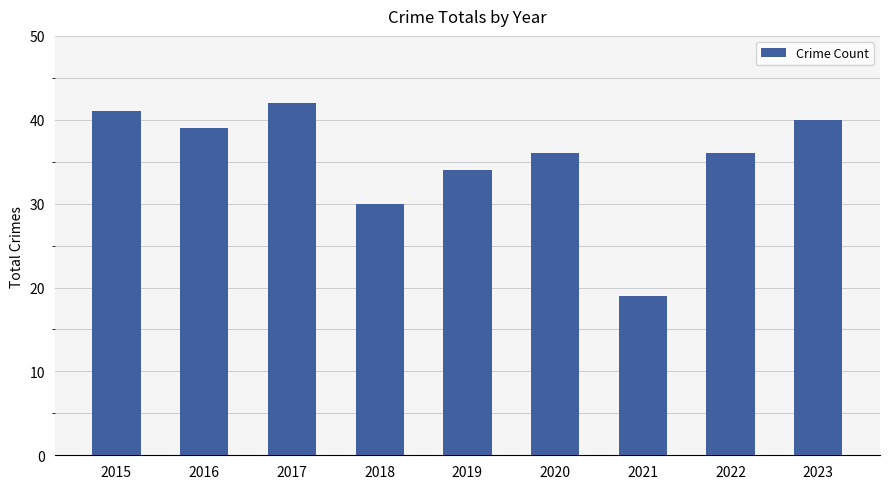

What is the value of the 5th bar from the left?

34